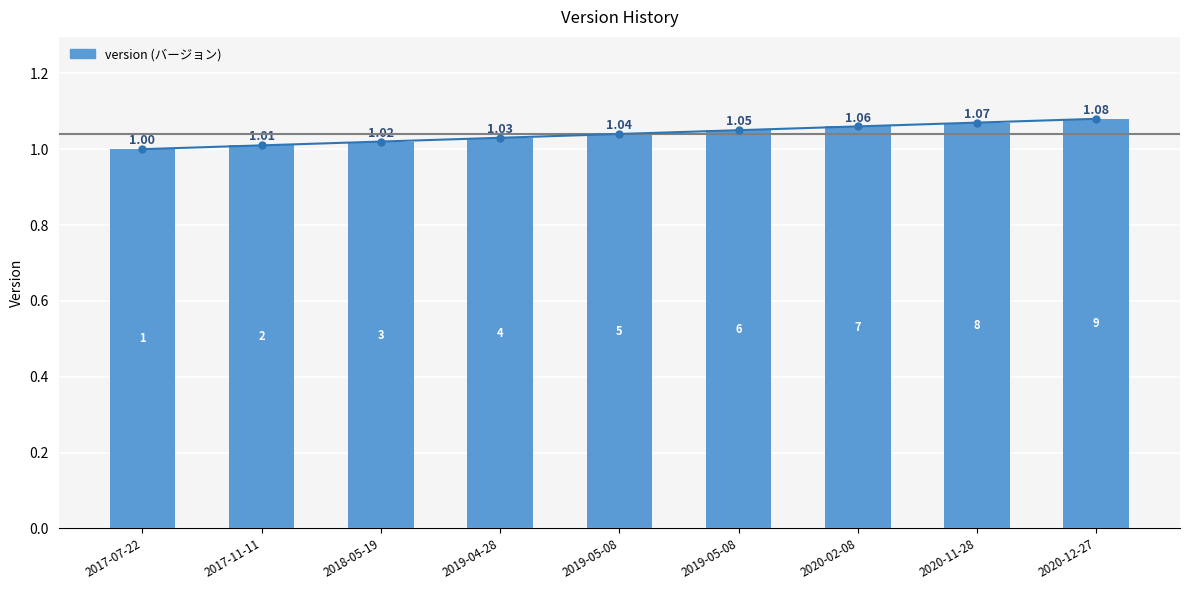

How many bars are there in total?

9